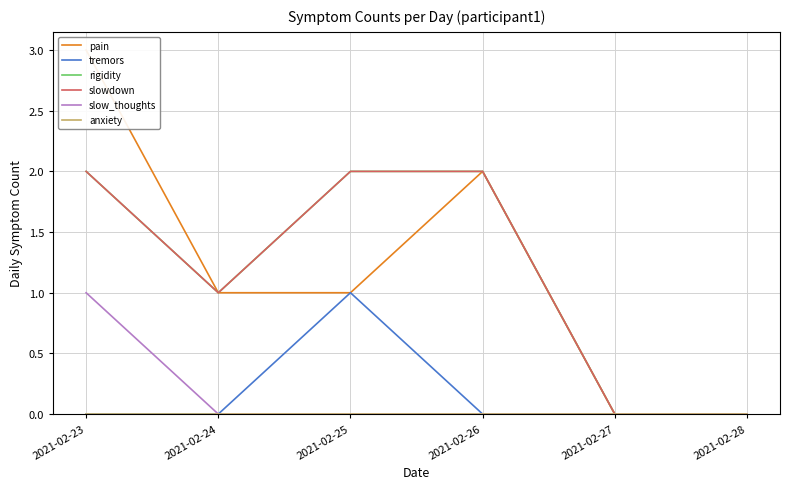

At which label is tremors closest to 0?

2021-02-23